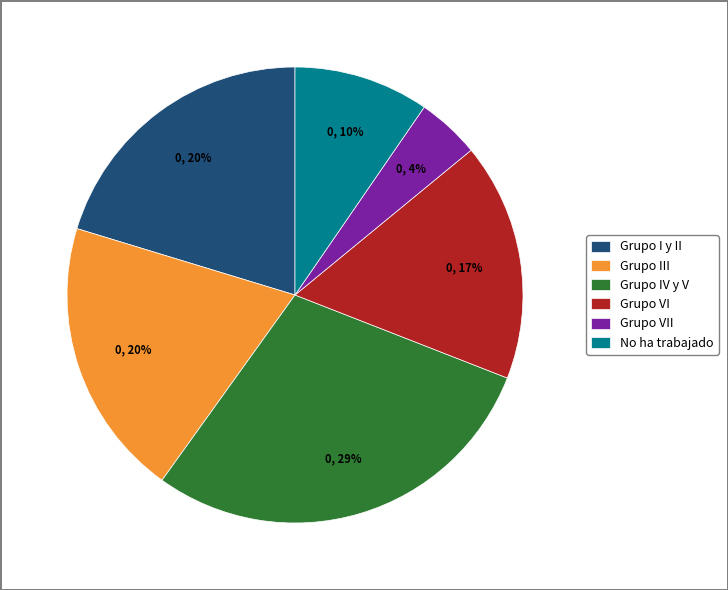

What percentage is the Grupo VI slice, to the nearest percent?

17%